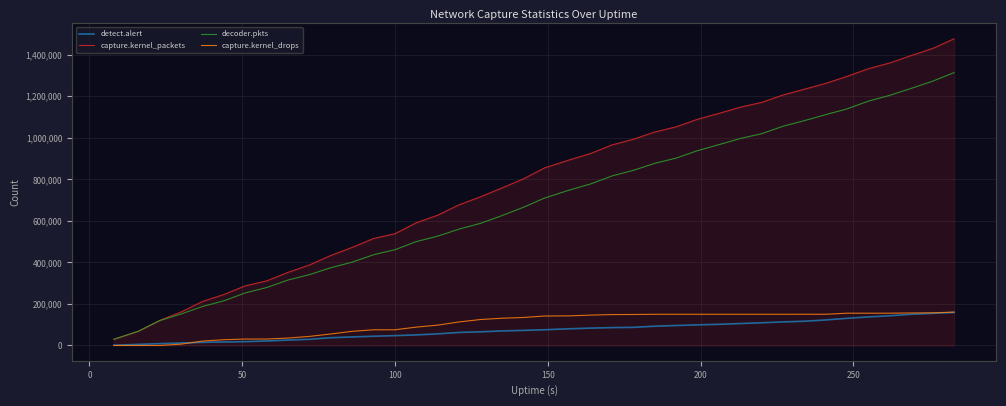

Which series has the largest total across all categories?

capture.kernel_packets